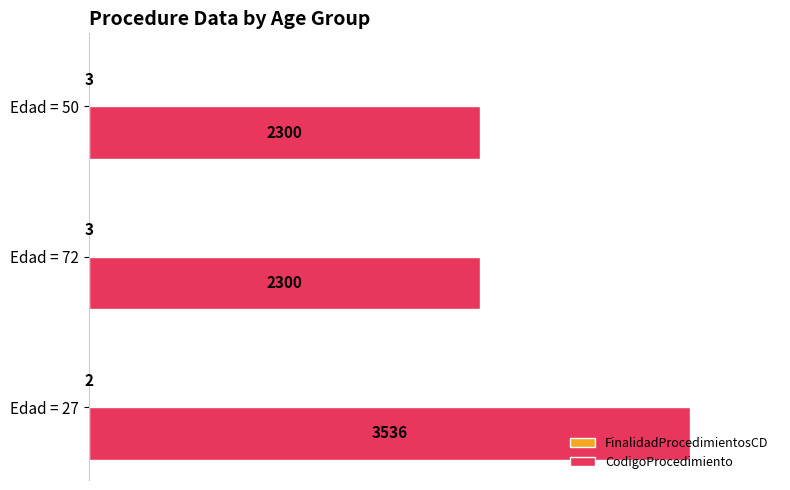

Are the bars horizontal?

Yes